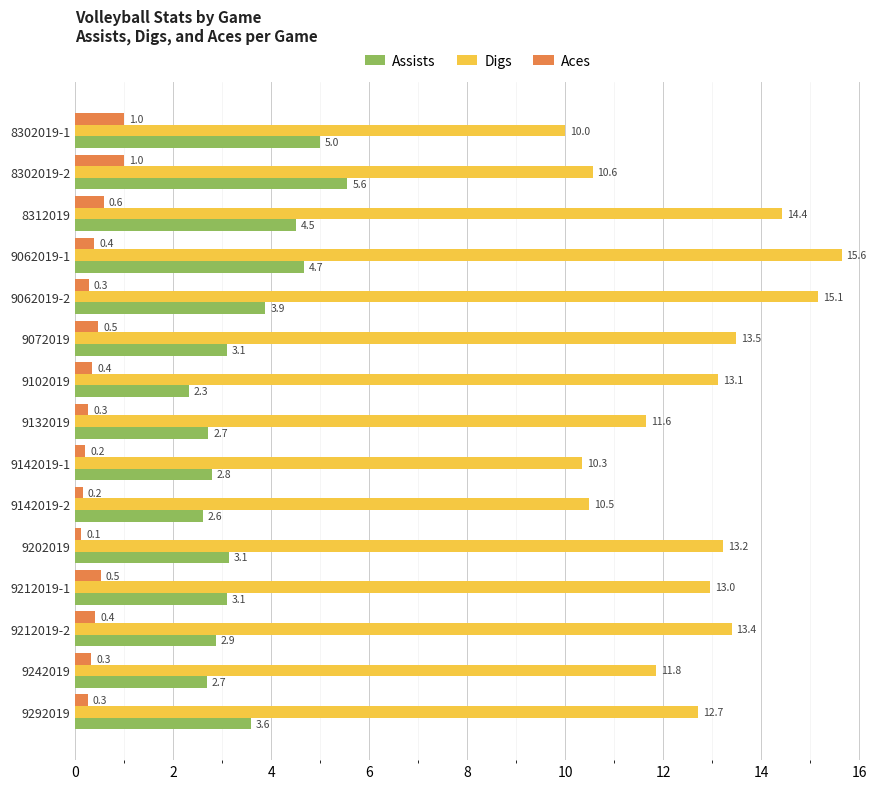

What is the average value of the Assists series?

3.5